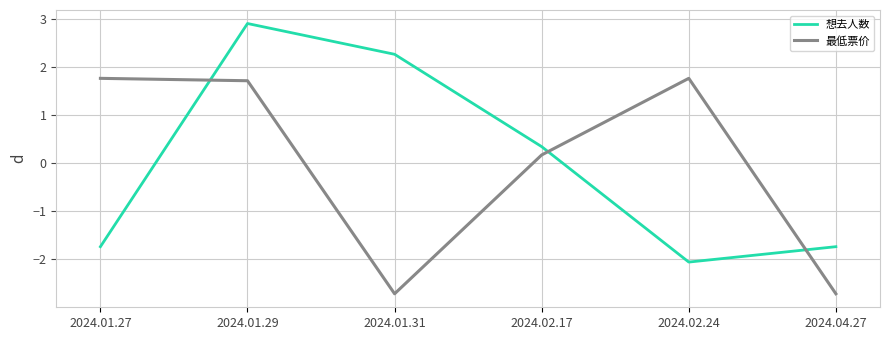

Does the chart display data point markers on the line(s)?

No